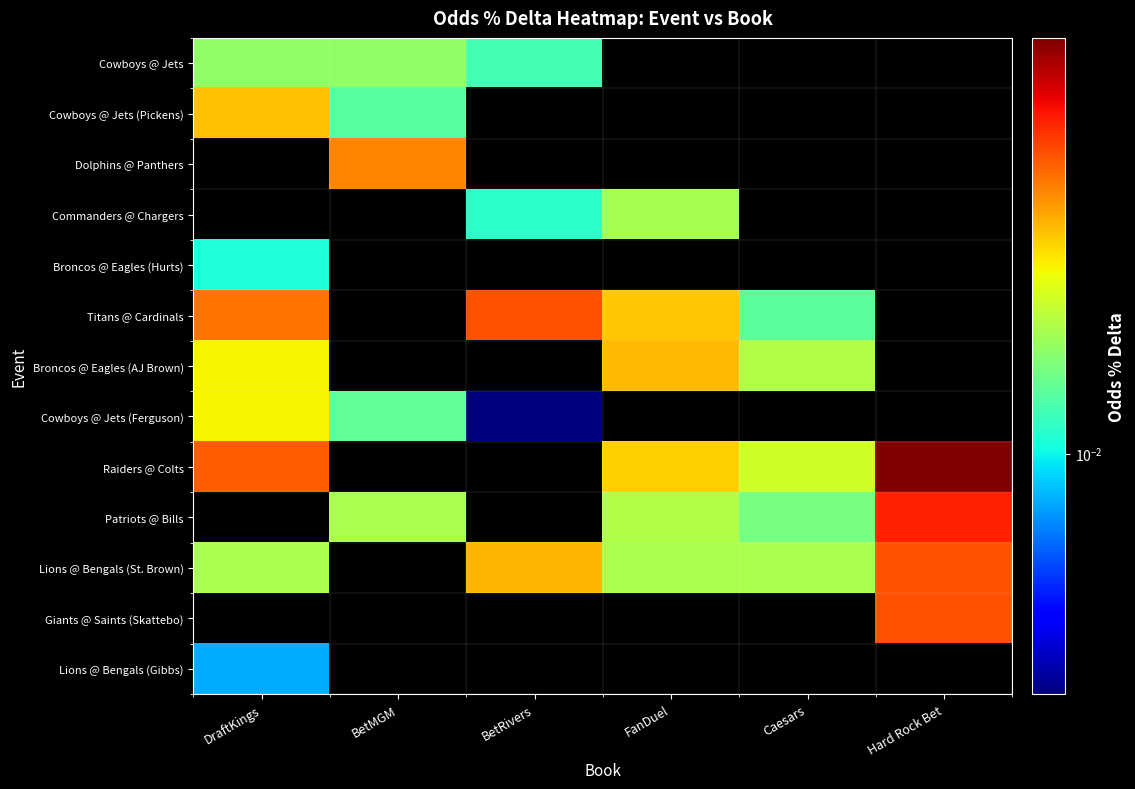

The value of Raiders @ Colts at Hard Rock Bet is 0.1. True or false?

False